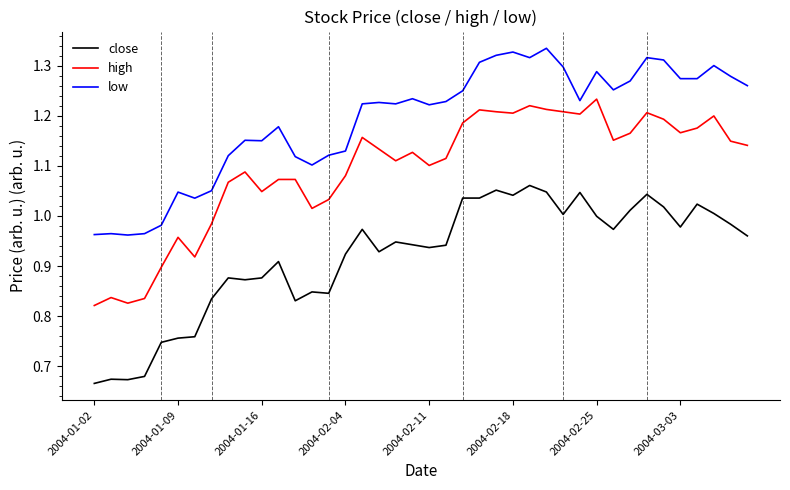

Rank the series by their maximum value, from highest to lowest.

low, high, close